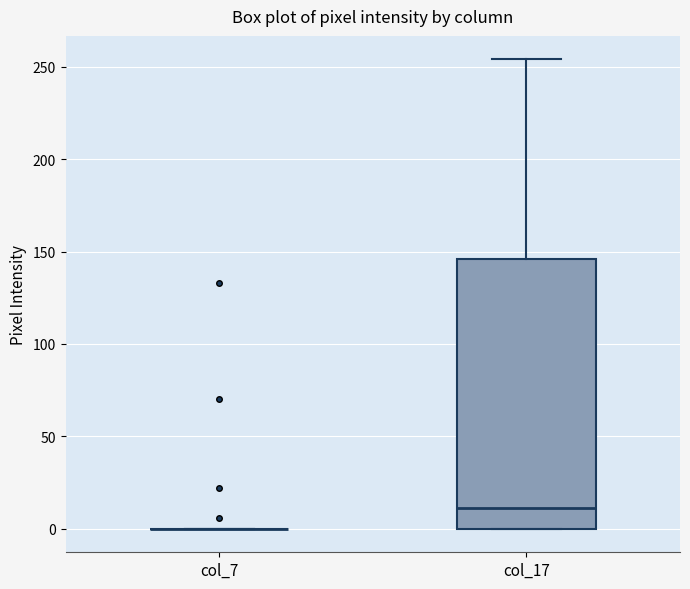

Reading left to right, read every box against the y-axis: the position of its median line, the range the box covers, and the ends of its whiskers. The values are not printed on the chart, so give them approximately, as read against the axis.

col_7: box collapsed to a line at 0, whiskers 0 to 0
col_17: median 10, box 0 to 145, whiskers 0 to 255